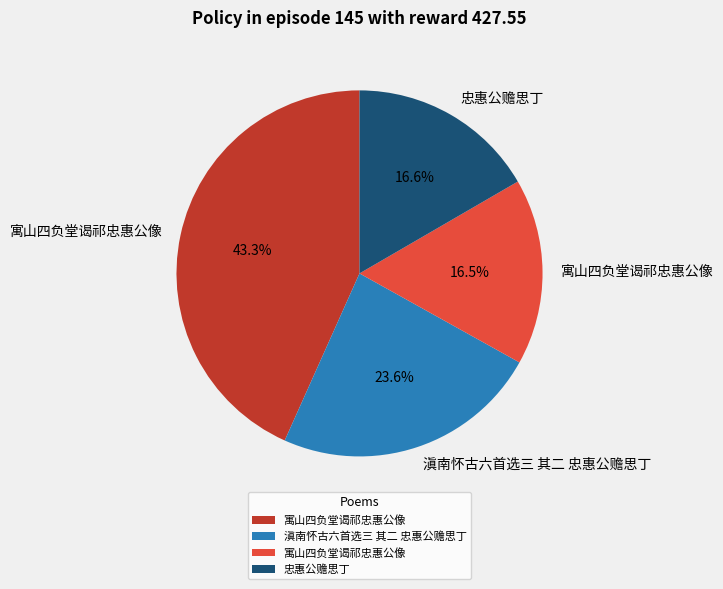

How many slices are in this pie chart?

4